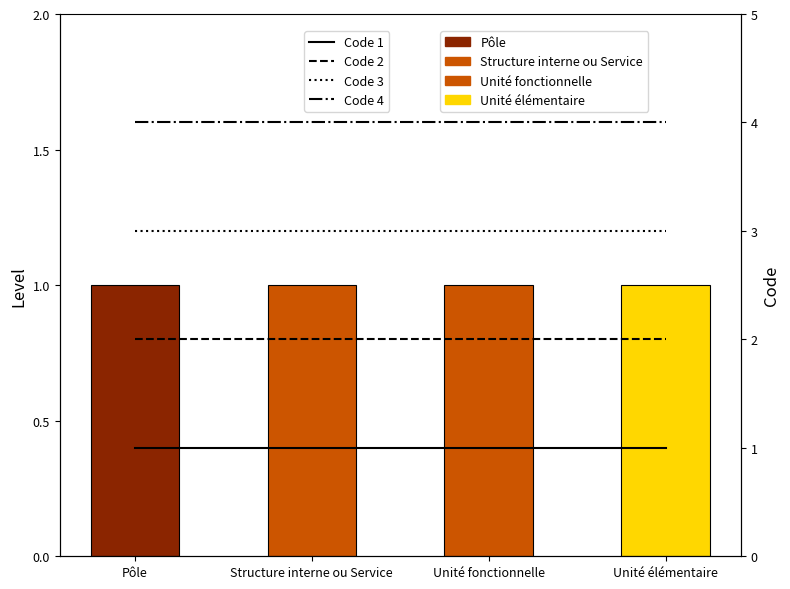

Does the chart contain any negative values?

No